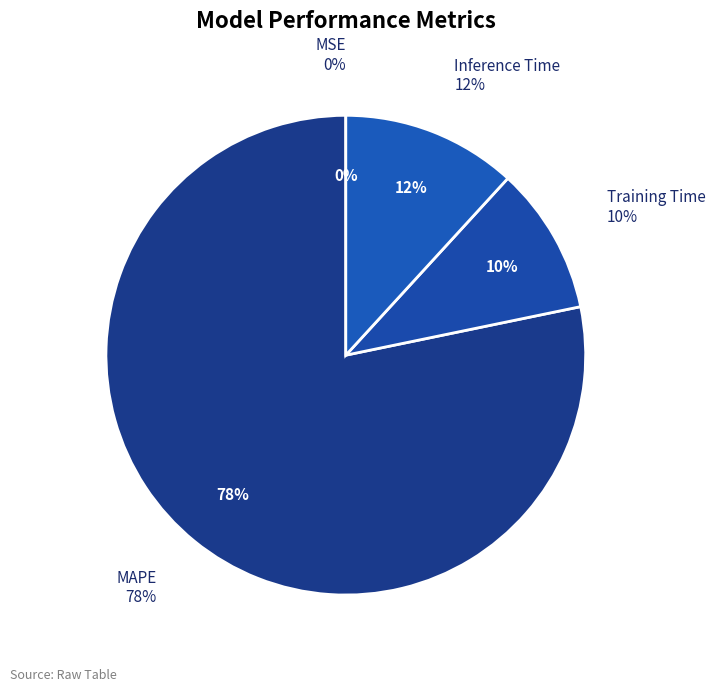

Do MSE and MAPE together represent more than half of the pie?

Yes